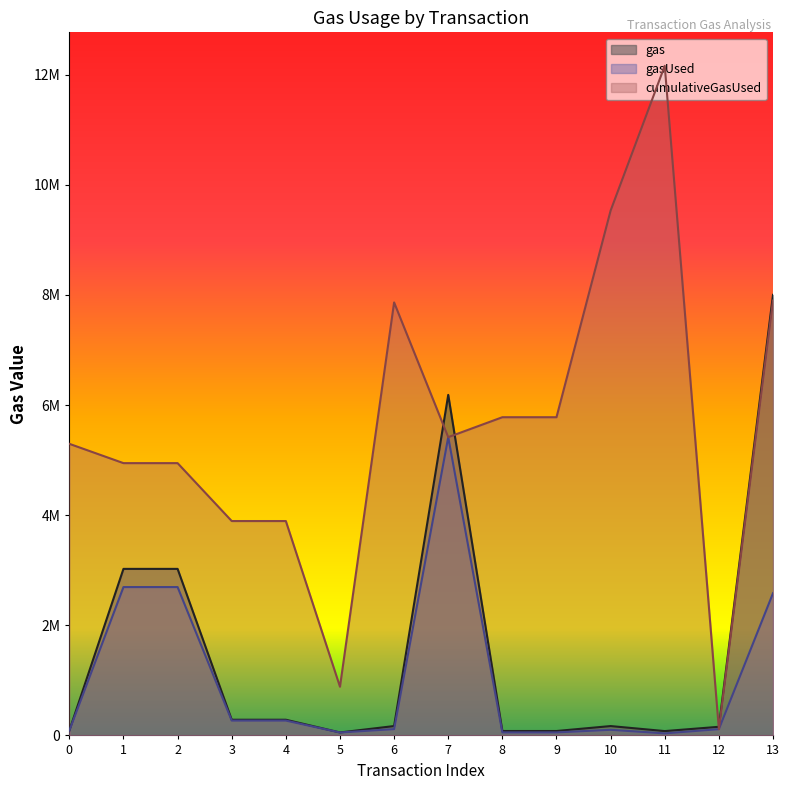

What are all the series names shown in the legend?

gas, gasUsed, cumulativeGasUsed